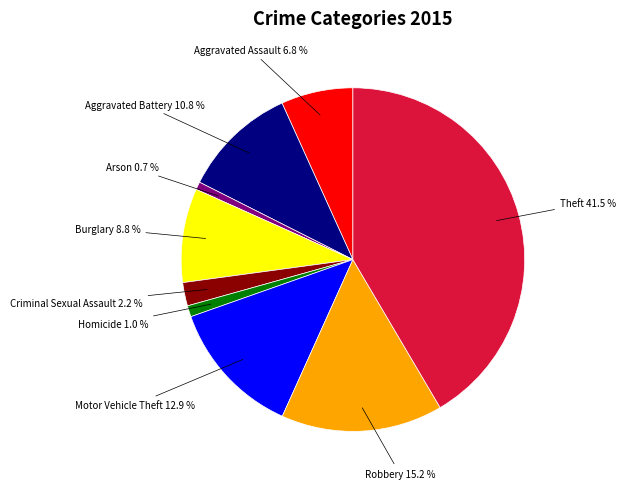

Does any single category account for the majority?

No